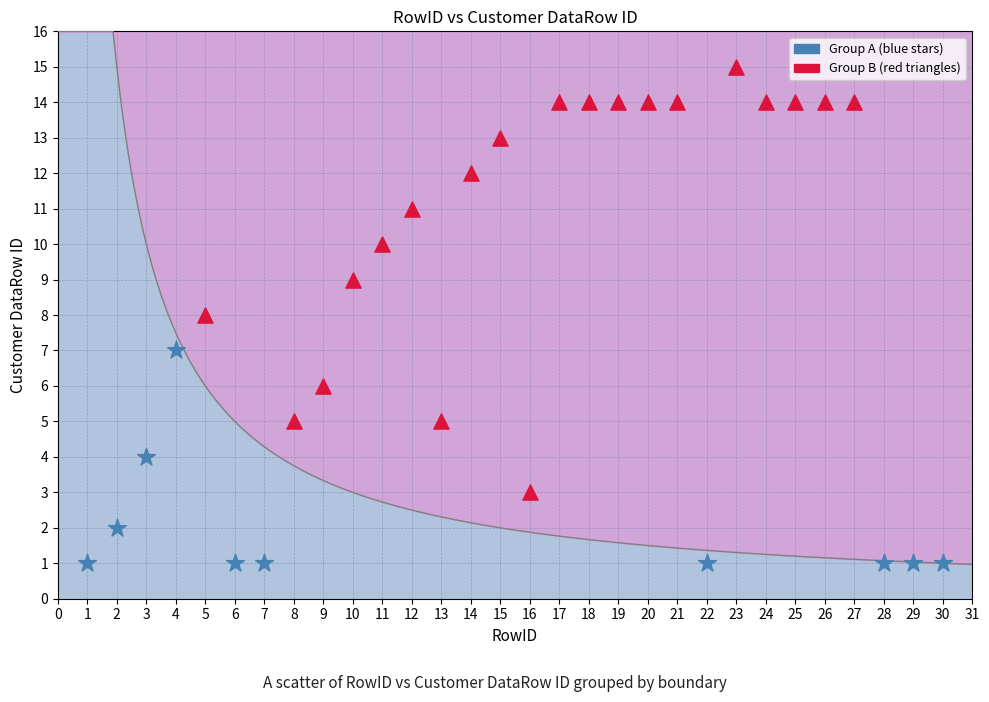

Which series has the largest Y range (max minus min)?

Group B (red triangles)